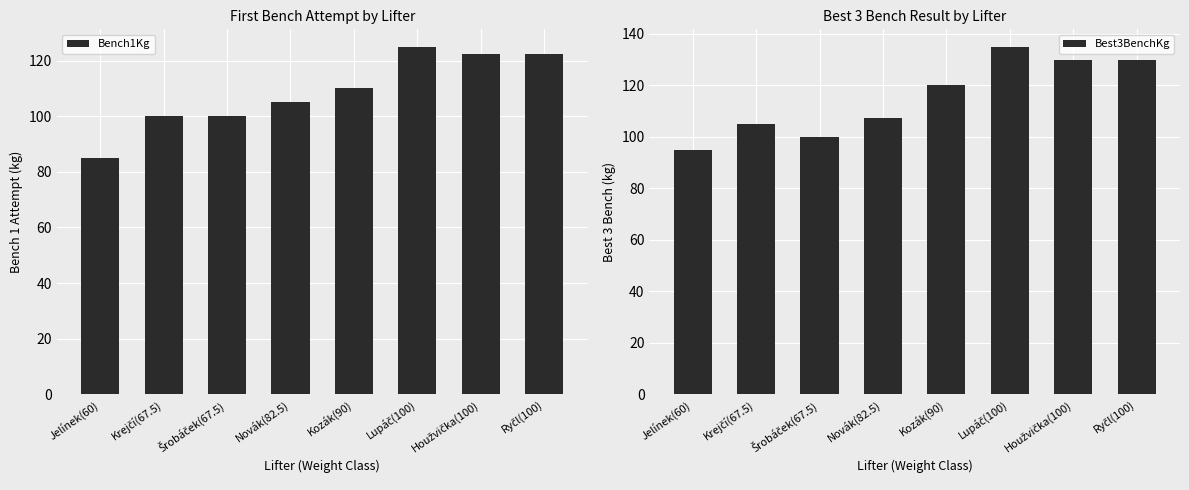

What is the average value of the Bench1Kg series?

108.8